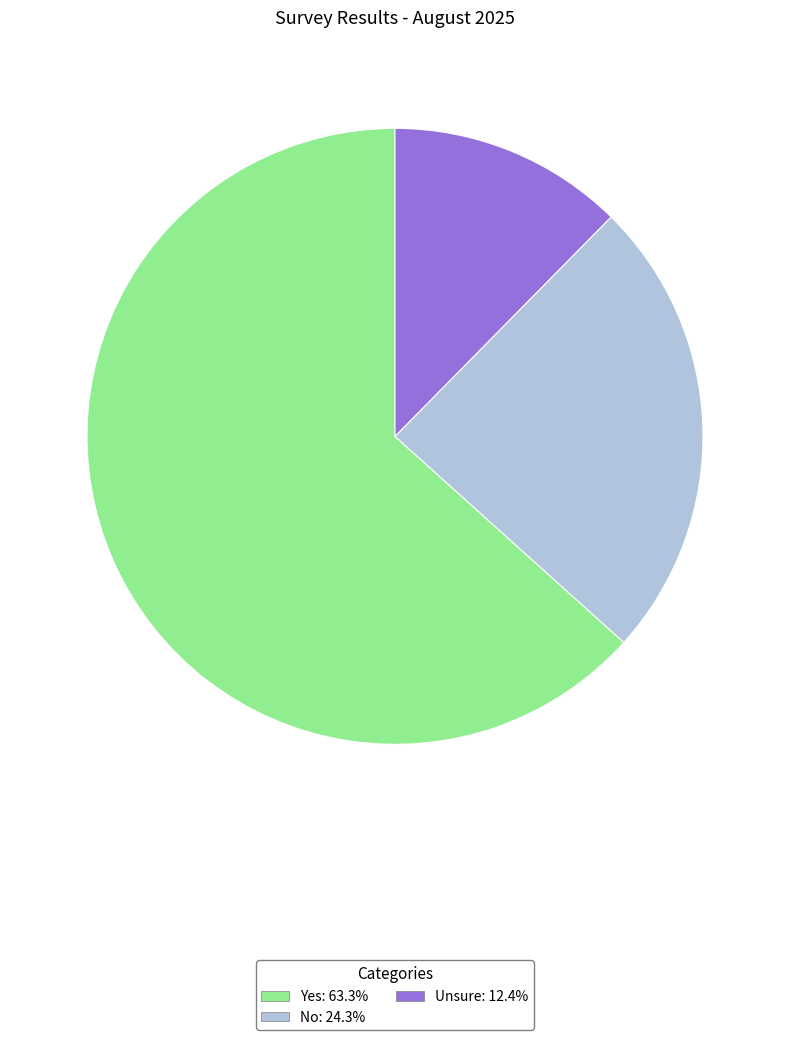

Is the sum of Unsure and No greater than half?

No